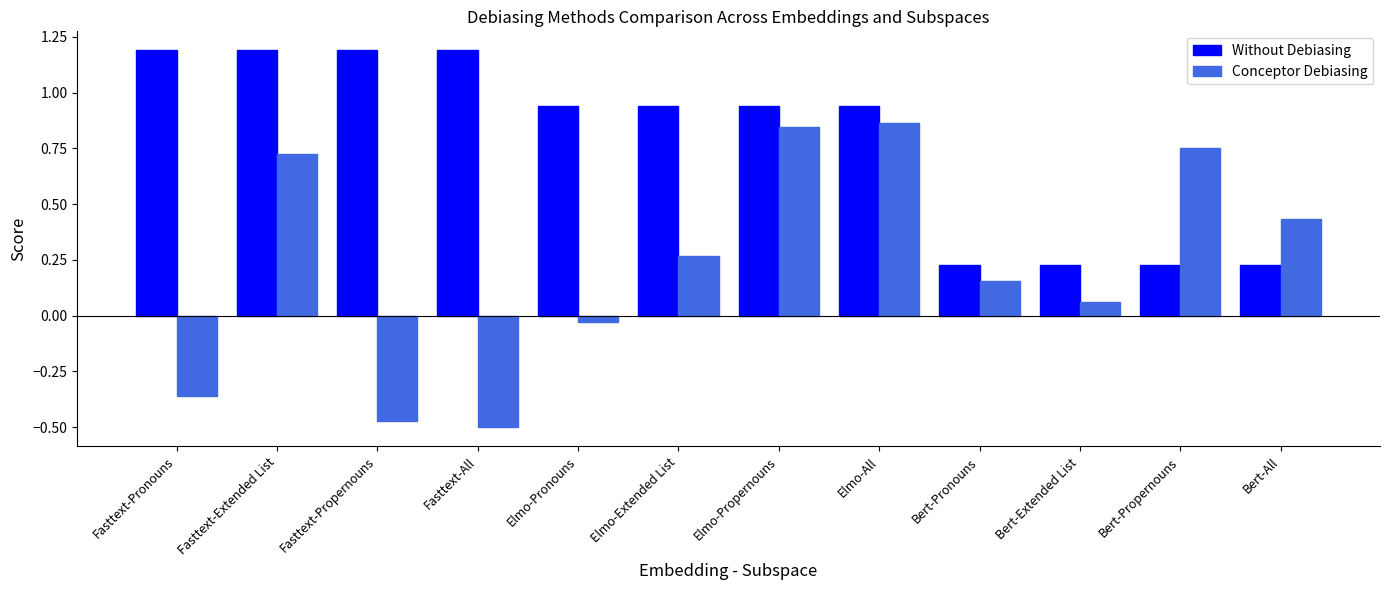

True or false: Conceptor Debiasing has a value of 0.4 at Elmo-Propernouns.

False